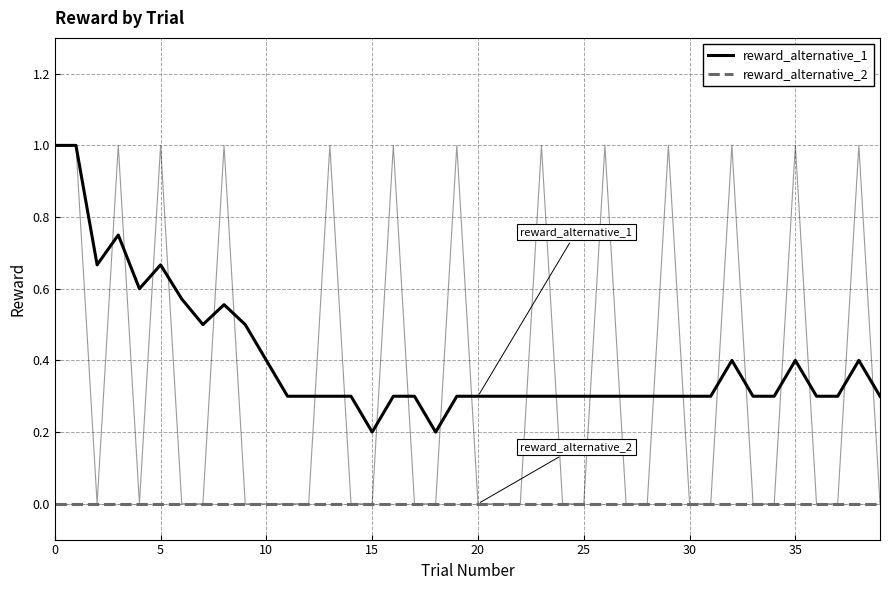

Between 22 and 32, which is larger?

32